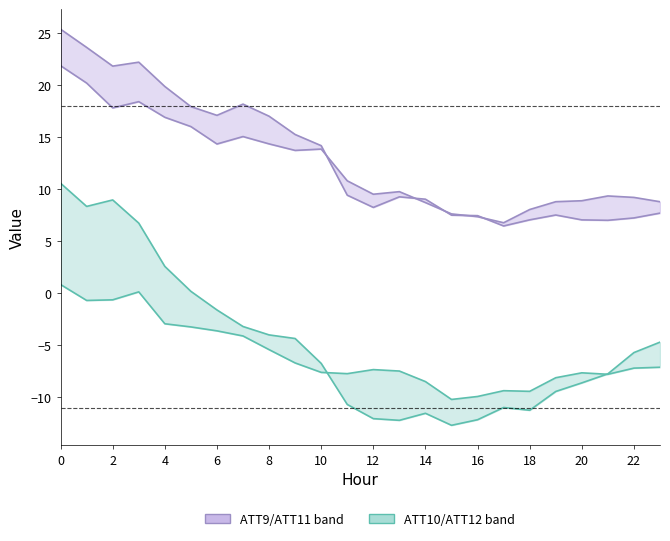

Is the value of ATT12 (lower) at 22 greater than the value of ATT10 (upper) at 23?

No